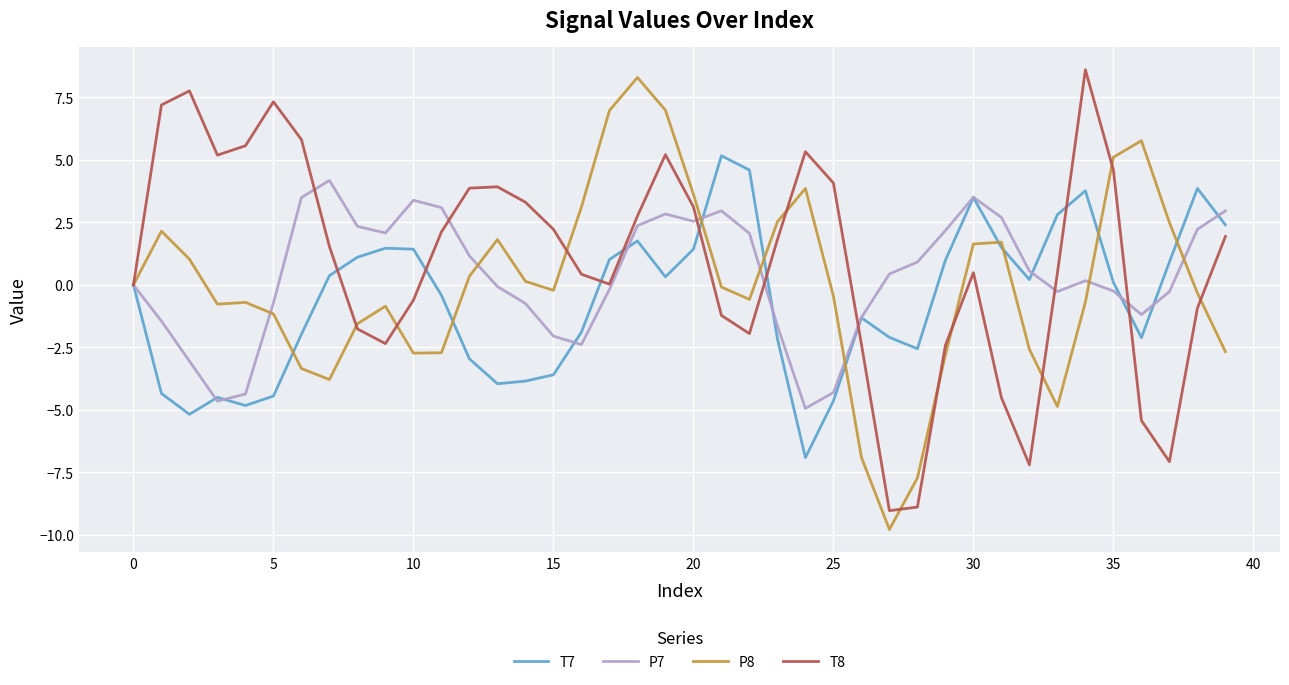

What is the difference between the maximum and second lowest values in the T7 series?

10.3